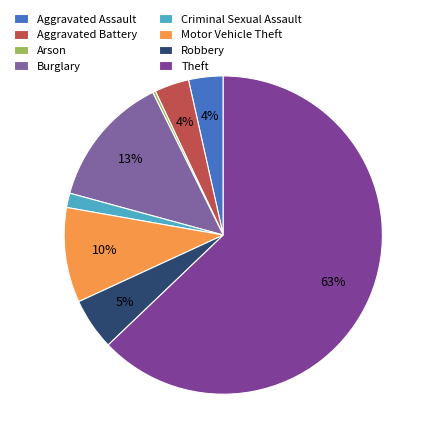

What is the total percentage of Burglary and Theft?

76.3%